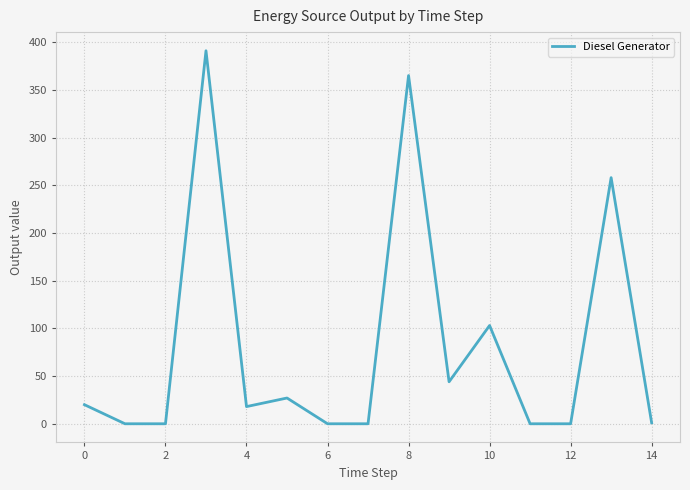

What is the average value?

82